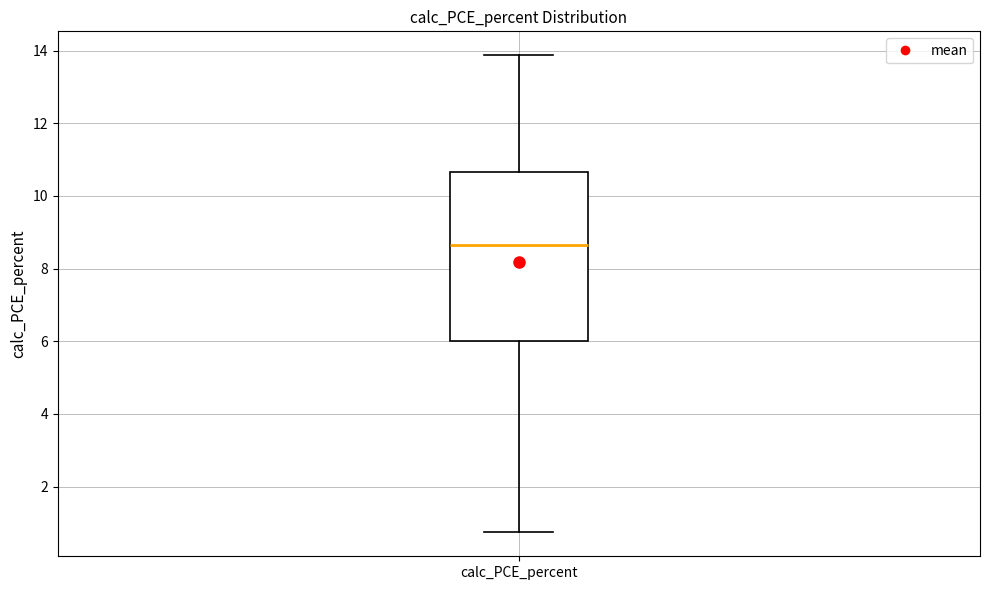

Read this box plot against the y-axis: the position of the median line, the range covered by the box, and the ends of both whiskers. The values are not printed on the chart, so give them approximately, as read against the axis.

median 8.6, box 6.0 to 10.6, whiskers 0.8 to 13.8